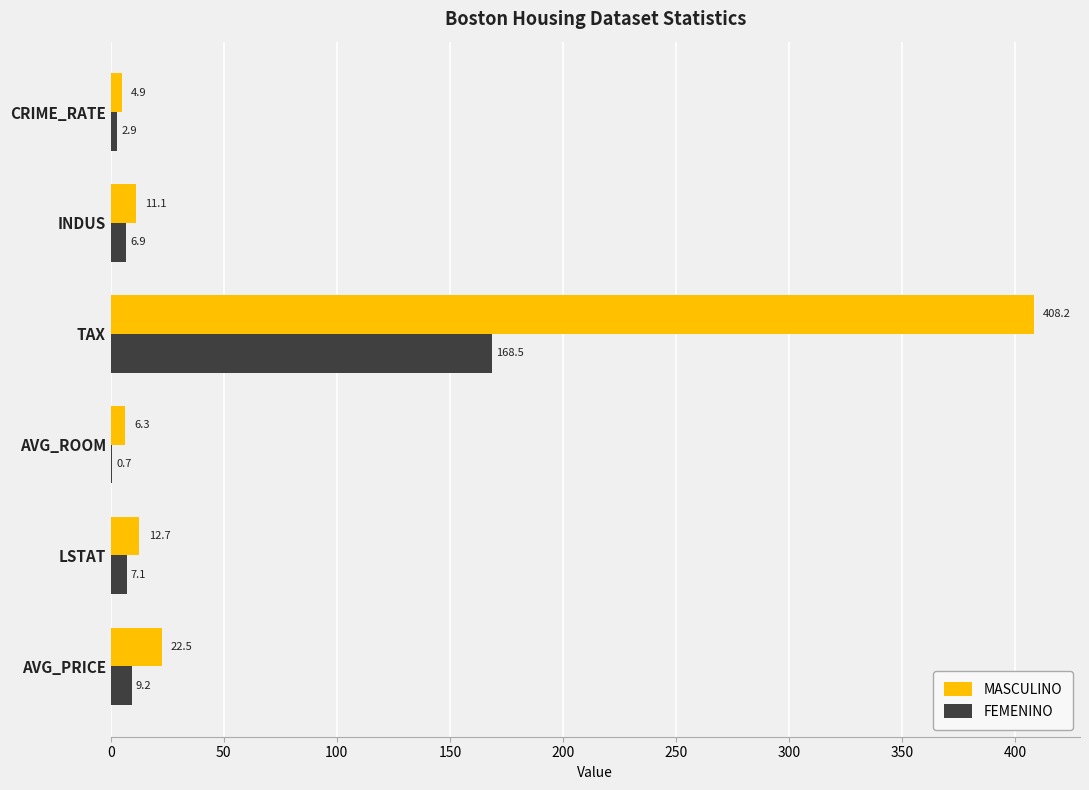

What is the maximum value shown in the chart?

408.2